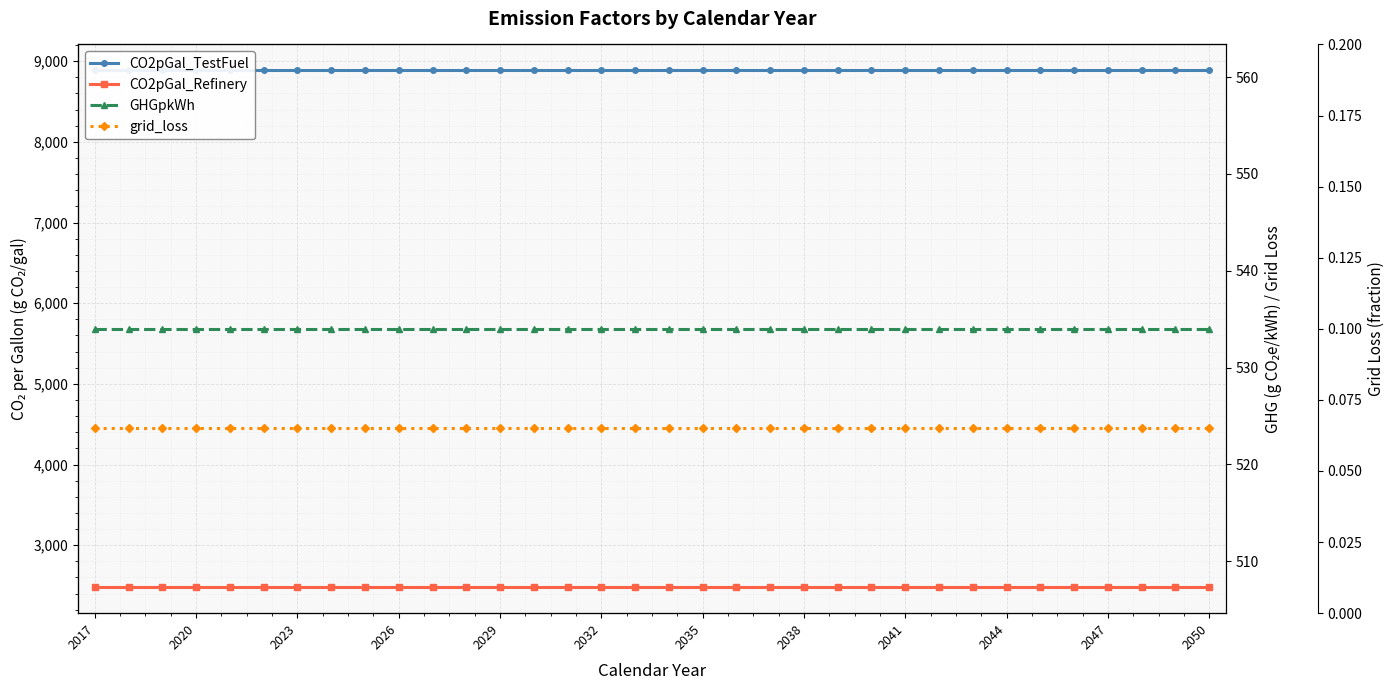

At which category is the sum across all series the highest?

2017